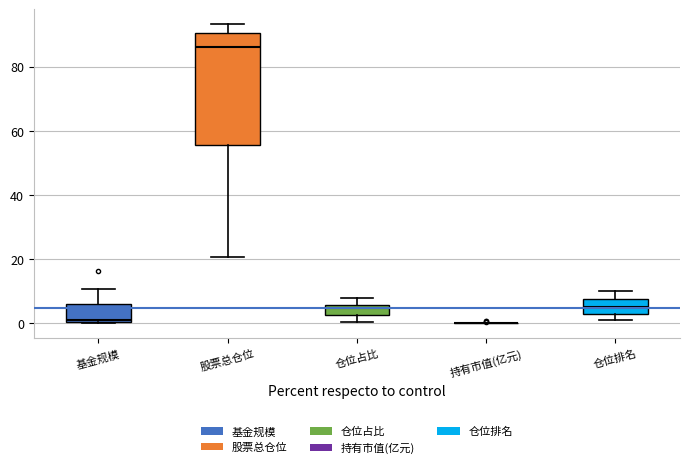

Where does the median line of the box for 仓位占比 sit on the y-axis? The values are not printed on the chart, so give them approximately, as read against the axis.

4